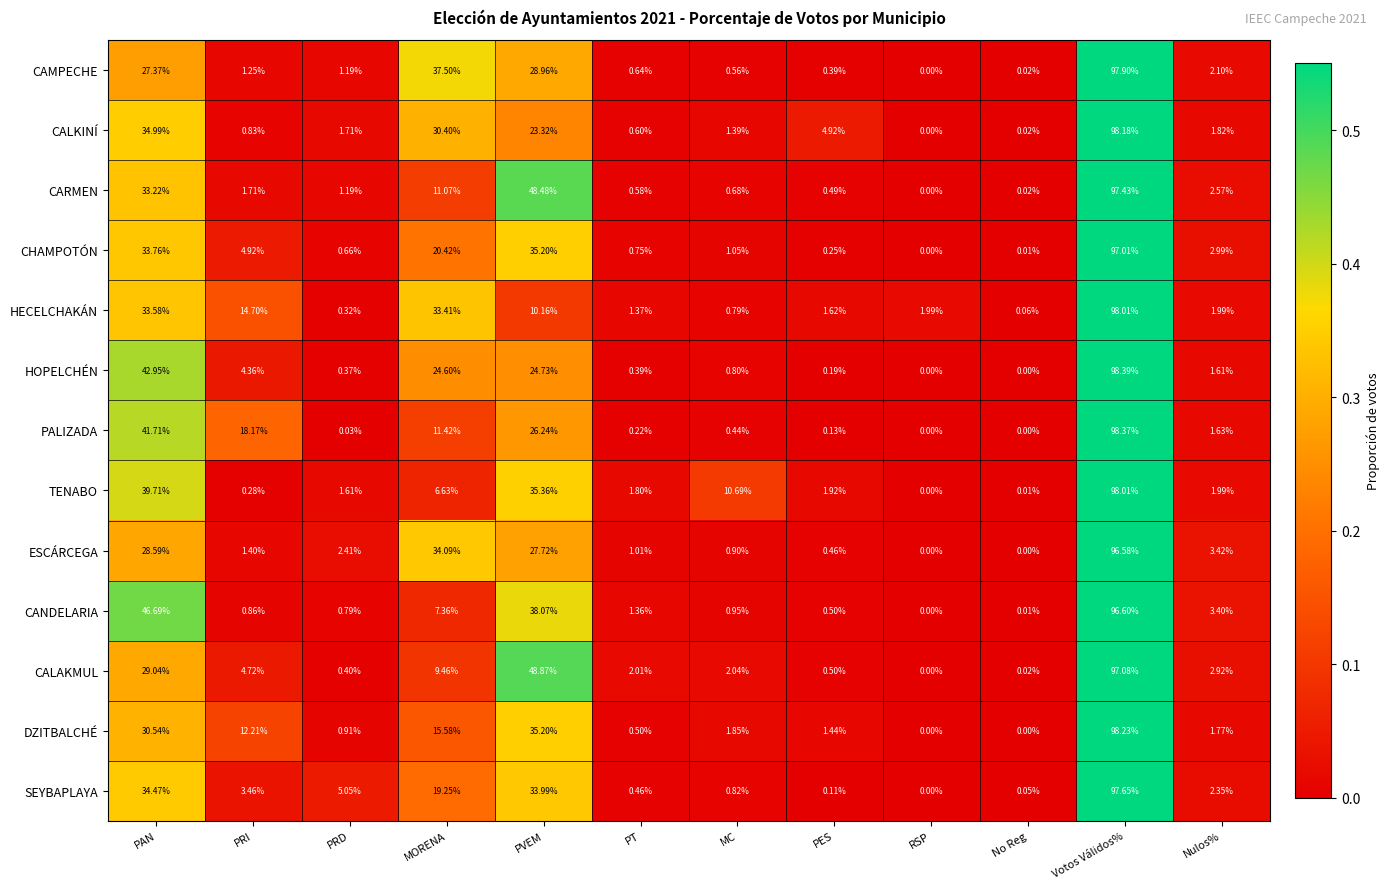

Count the number of data series in this chart.

13